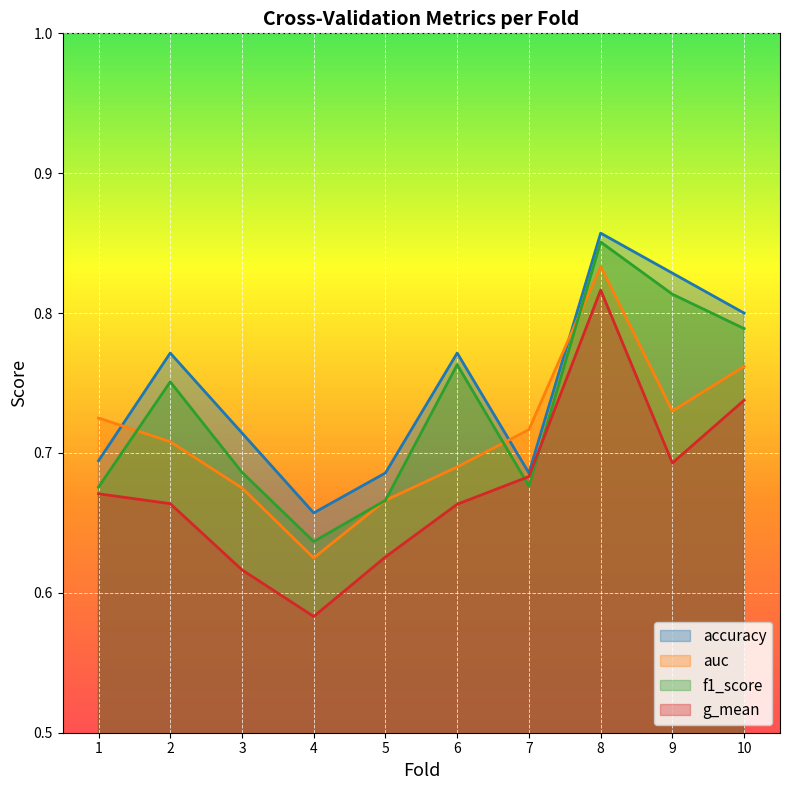

What is the total value across all series at 1?

2.8